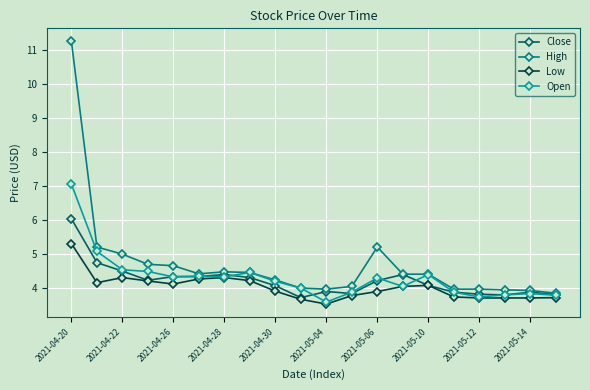

Which series has the largest total across all categories?

High